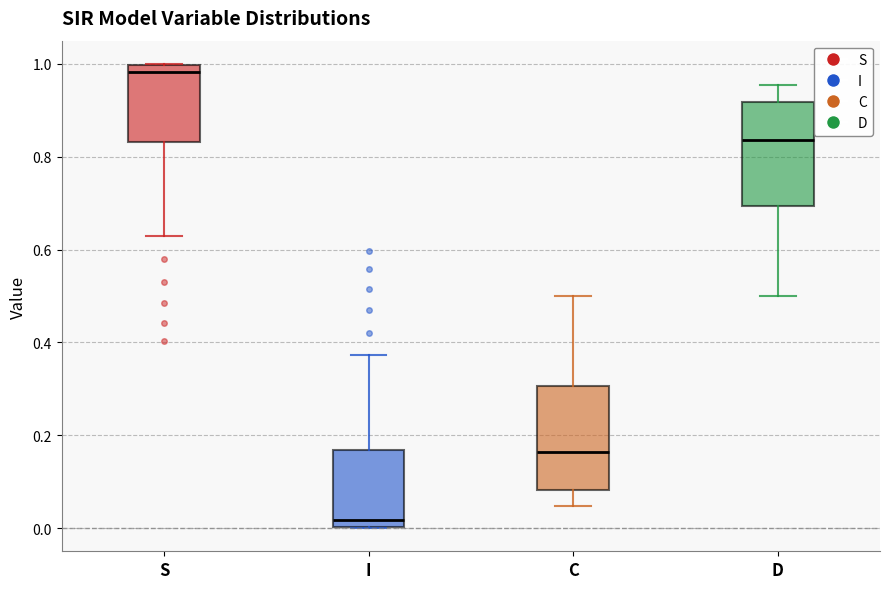

Reading left to right, read every box against the y-axis: the position of its median line, the range the box covers, and the ends of its whiskers. The values are not printed on the chart, so give them approximately, as read against the axis.

S: median 0.98, box 0.84 to 1.00, whiskers 0.62 to 1.00
I: median 0.02, box 0.00 to 0.16, whiskers 0.00 to 0.38
C: median 0.16, box 0.08 to 0.30, whiskers 0.04 to 0.50
D: median 0.84, box 0.70 to 0.92, whiskers 0.50 to 0.96